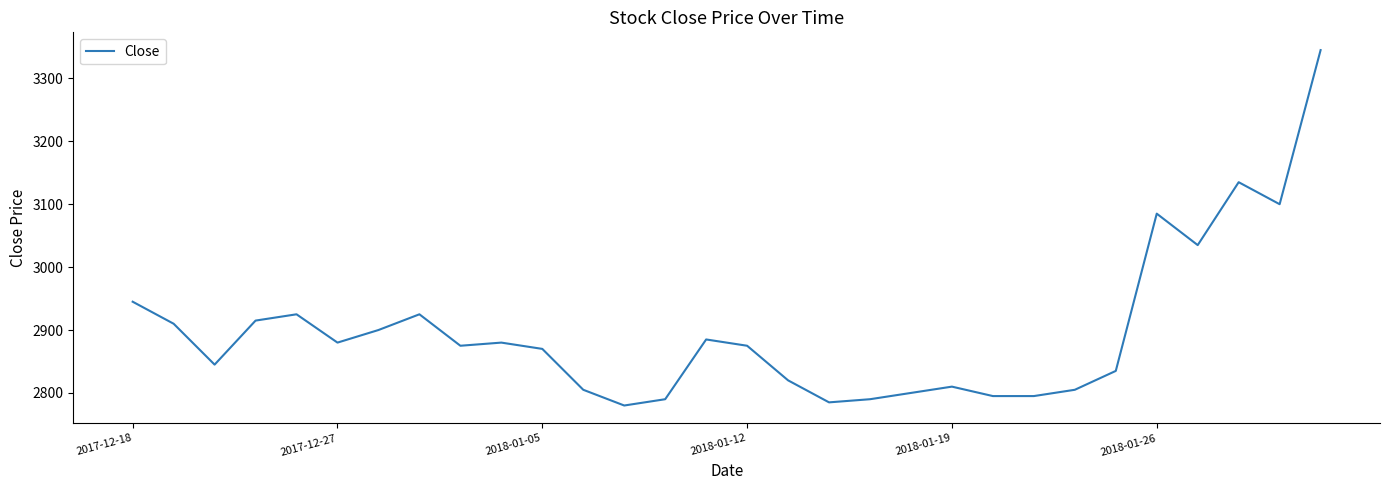

What is the average value?

2898